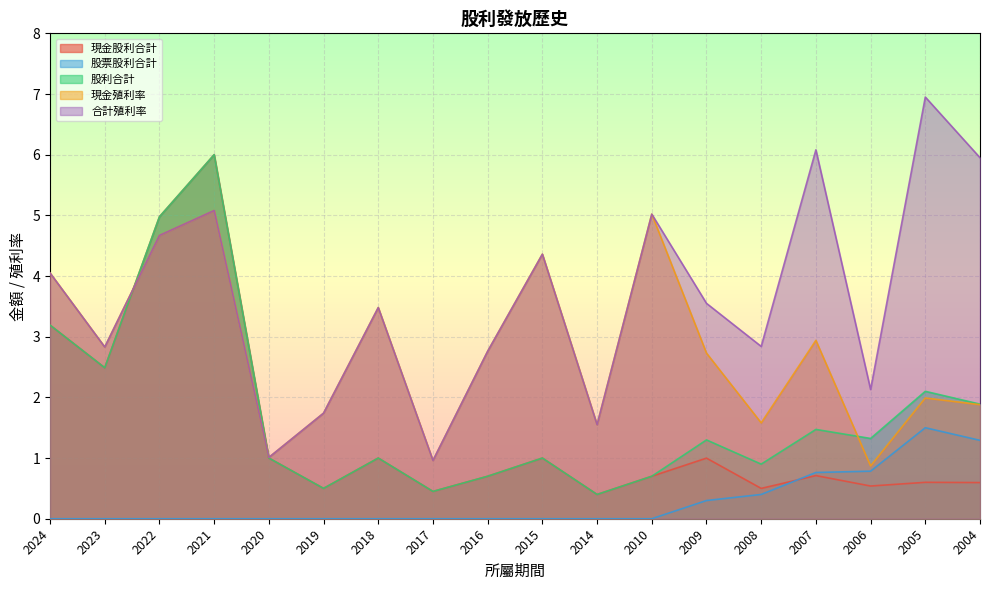

Reading left to right, transcribe all the data shown in this chart.

現金股利合計: 3.2	2.5	5.0	6.0	1.0	0.5	1.0	0.5	0.7	1.0	0.4	0.7	1.0	0.5	0.7	0.5	0.6	0.6
股票股利合計: 0.0	0.0	0.0	0.0	0.0	0.0	0.0	0.0	0.0	0.0	0.0	0.0	0.3	0.4	0.8	0.8	1.5	1.3
股利合計: 3.2	2.5	5.0	6.0	1.0	0.5	1.0	0.5	0.7	1.0	0.4	0.7	1.3	0.9	1.5	1.3	2.1	1.9
現金殖利率: 4.0	2.8	4.7	5.1	1.0	1.7	3.5	1.0	2.8	4.4	1.6	5.0	2.7	1.6	2.9	0.9	2.0	1.9
合計殖利率: 4.0	2.8	4.7	5.1	1.0	1.7	3.5	1.0	2.8	4.4	1.6	5.0	3.5	2.8	6.1	2.1	7.0	6.0